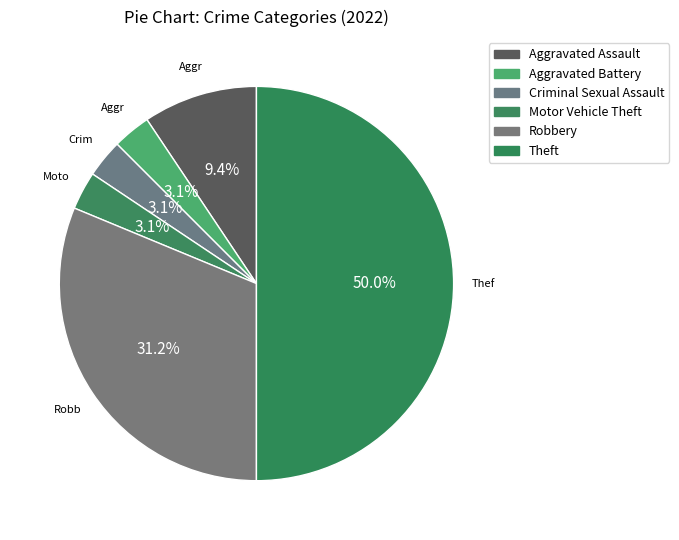

How many slices are in this pie chart?

6